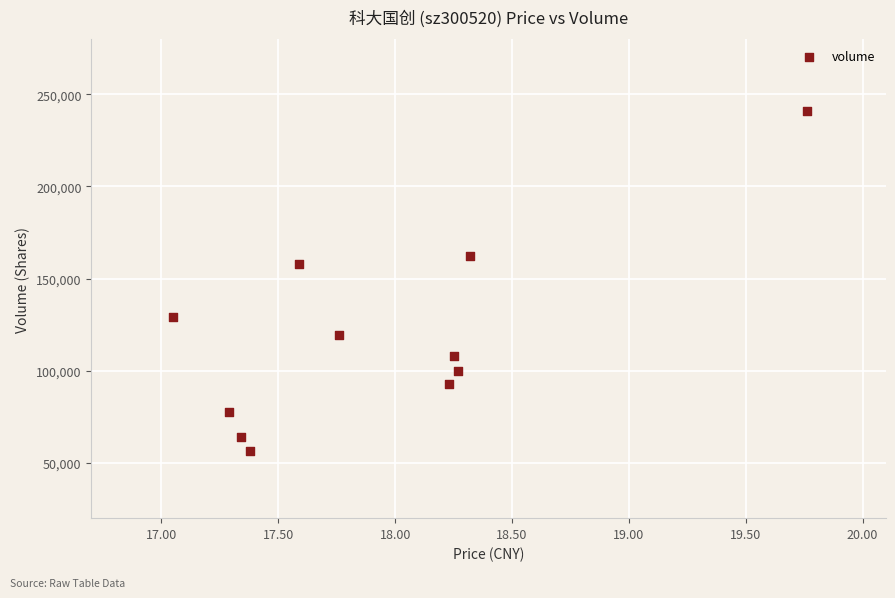

What is the range of Y values (max minus min)?

184778